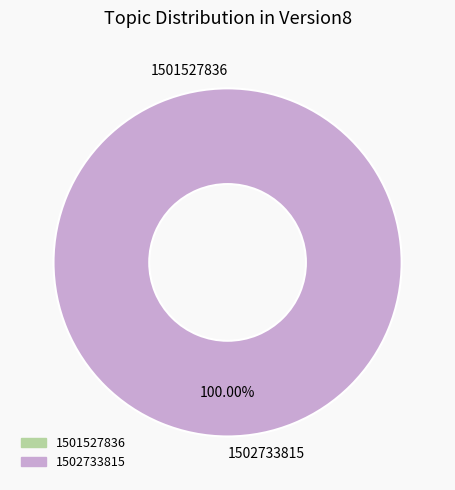

To the nearest percent, what is the combined percentage of 1502733815 and 1501527836?

100%